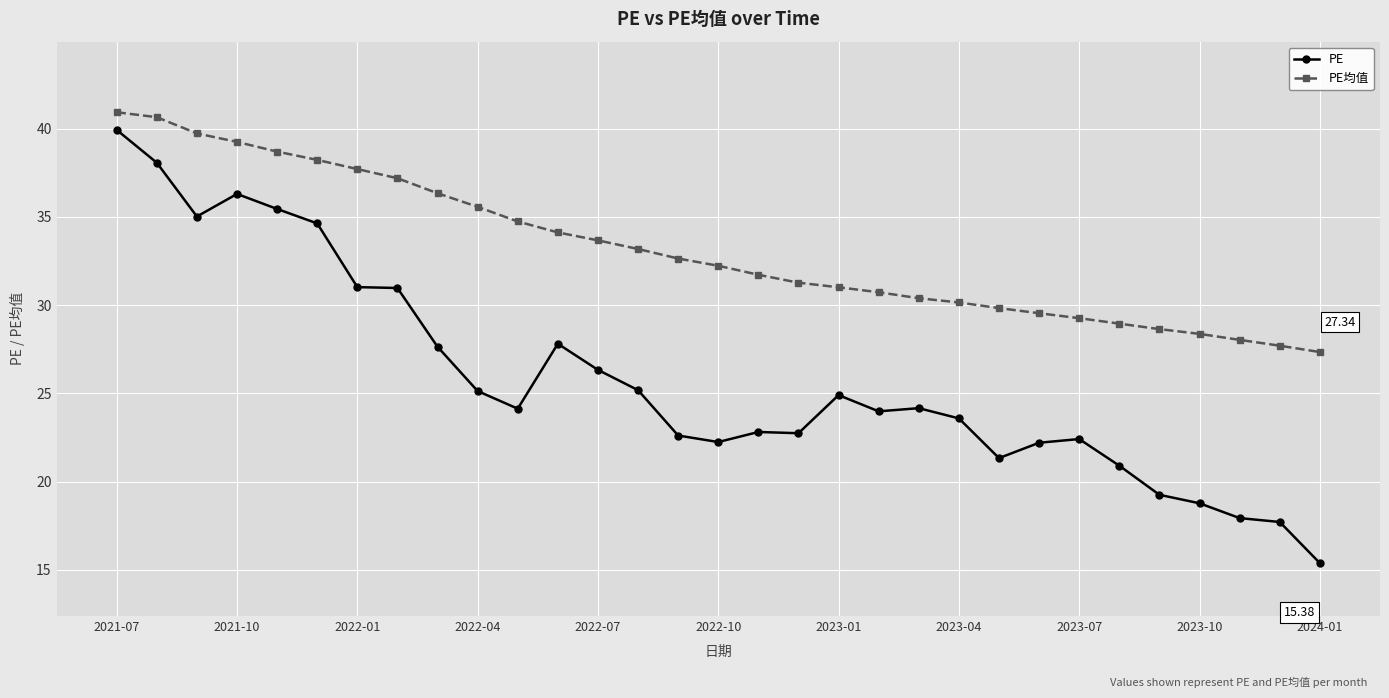

Which series has the widest spread of values?

PE